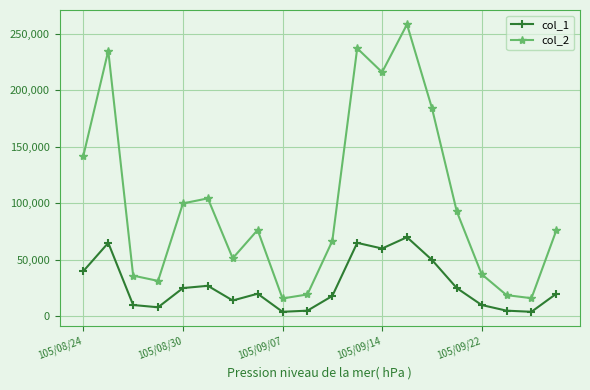

What is the average value of the col_1 series?

27250